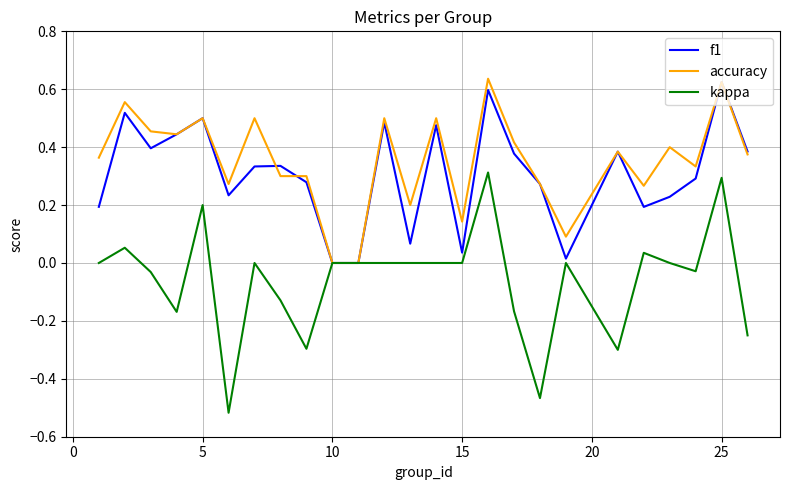

What is the difference between the maximum and minimum values in the accuracy series?

0.6